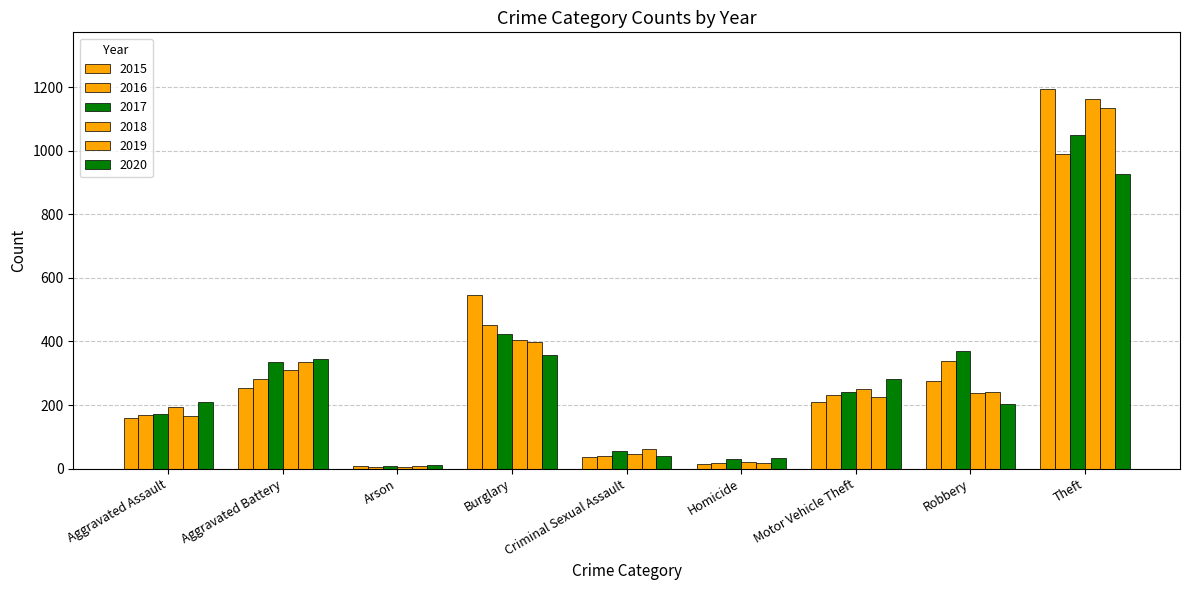

Between Motor Vehicle Theft and Criminal Sexual Assault, which is larger?

Motor Vehicle Theft